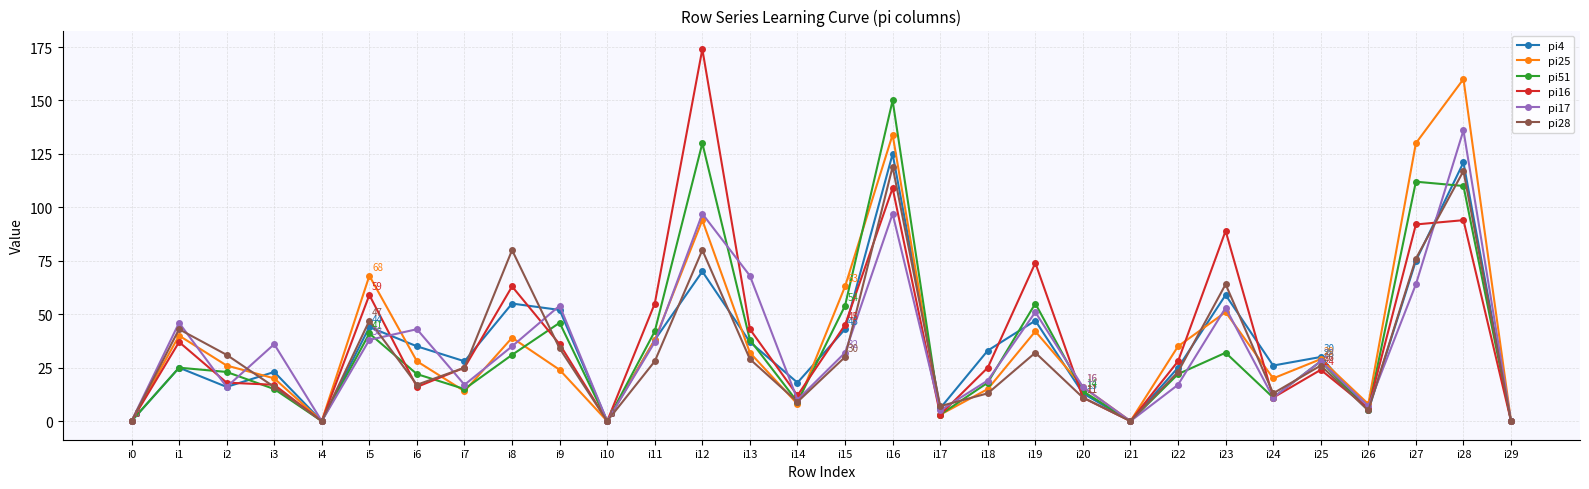

What is the greatest value displayed?

174